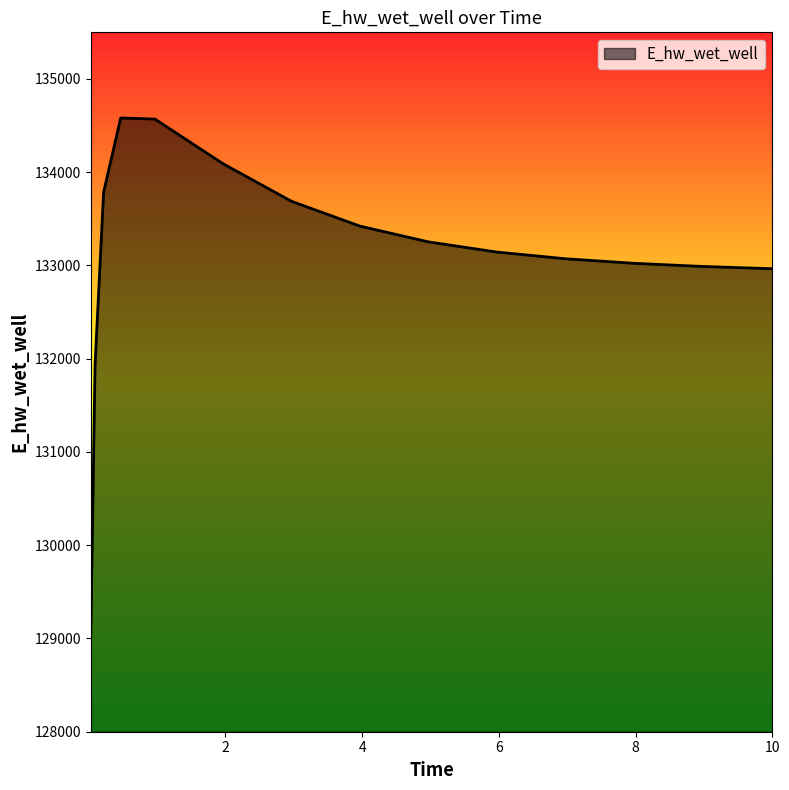

What is the greatest value displayed?

134581.3